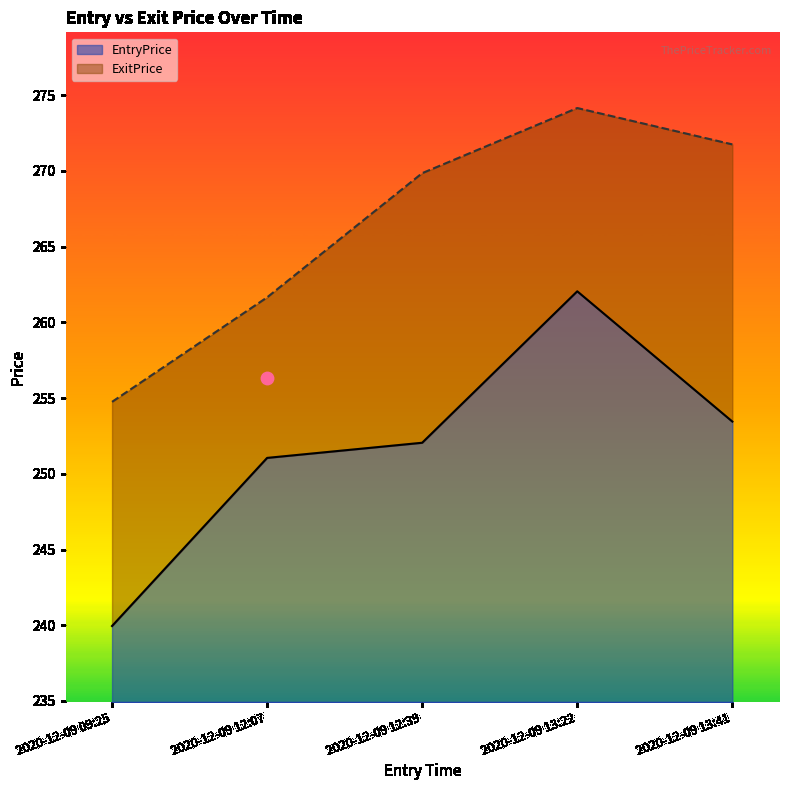

At how many categories does at least one series exceed 268?

3